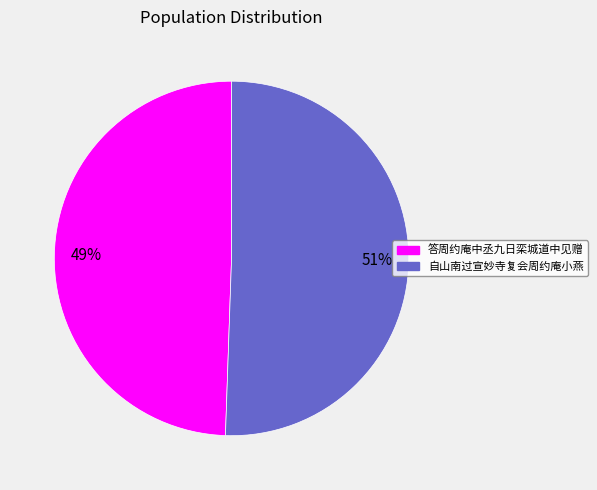

Is there a majority slice in this chart?

Yes